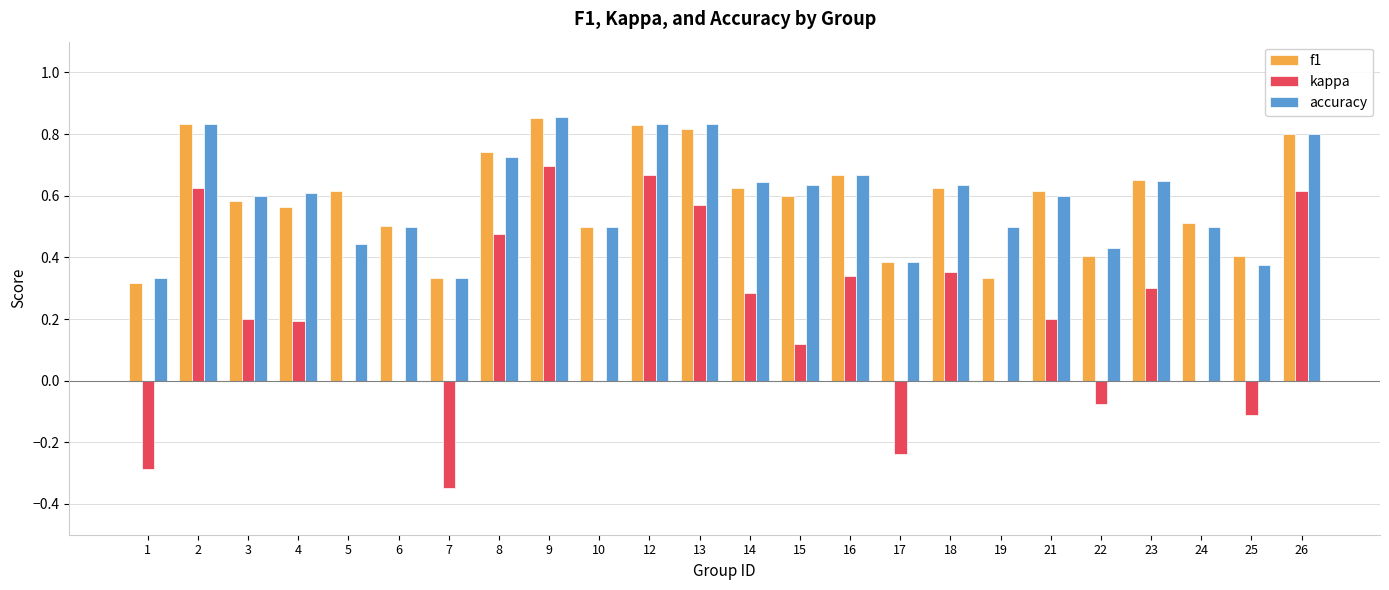

At which category does the chart reach its peak across all series?

9